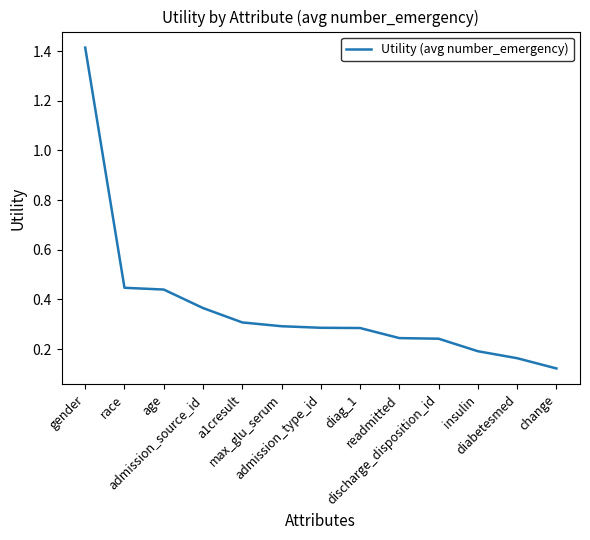

What is the greatest value displayed?

1.4